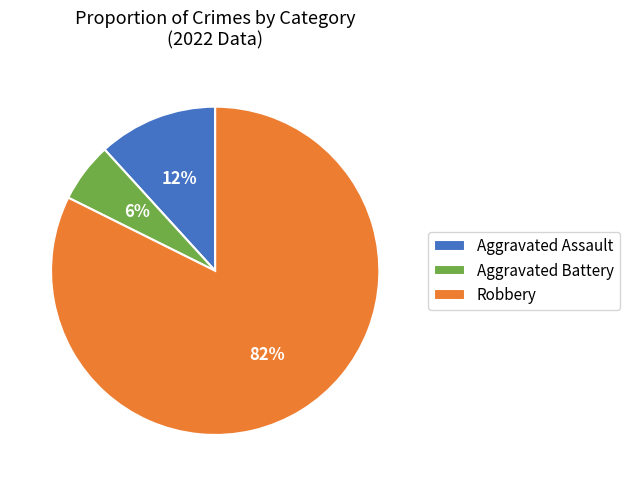

Which category has the biggest portion of the pie?

Robbery